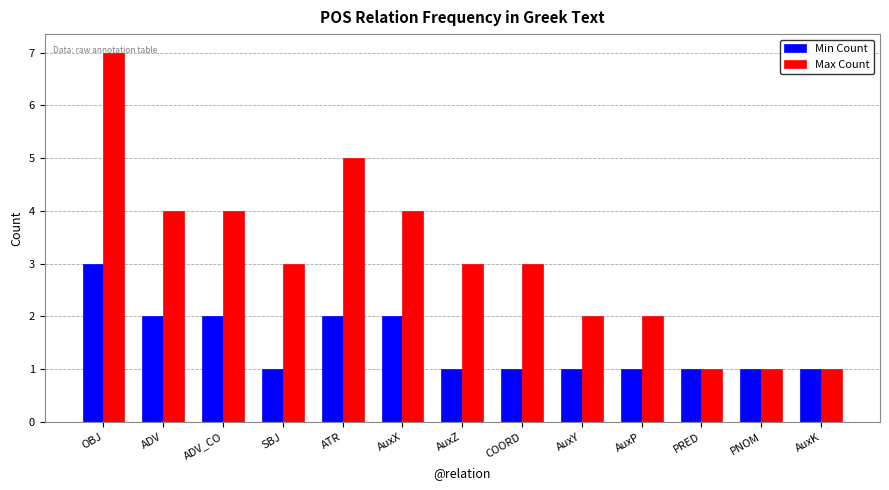

Reading right to left, list all the values displayed in this chart.

Min Count: AuxK=1	PNOM=1	PRED=1	AuxP=1	AuxY=1	COORD=1	AuxZ=1	AuxX=2	ATR=2	SBJ=1	ADV_CO=2	ADV=2	OBJ=3
Max Count: AuxK=1	PNOM=1	PRED=1	AuxP=2	AuxY=2	COORD=3	AuxZ=3	AuxX=4	ATR=5	SBJ=3	ADV_CO=4	ADV=4	OBJ=7